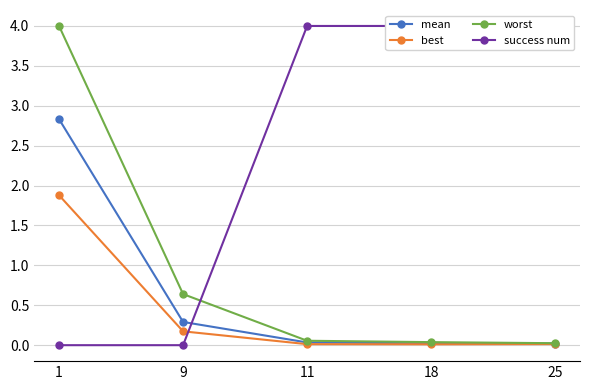

Reading left to right, transcribe all the data shown in this chart.

mean: 2.8	0.3	0.0	0.0	0.0
best: 1.9	0.2	0.0	0.0	0.0
worst: 4.0	0.6	0.1	0.0	0.0
success num: 0.0	0.0	4.0	4.0	4.0